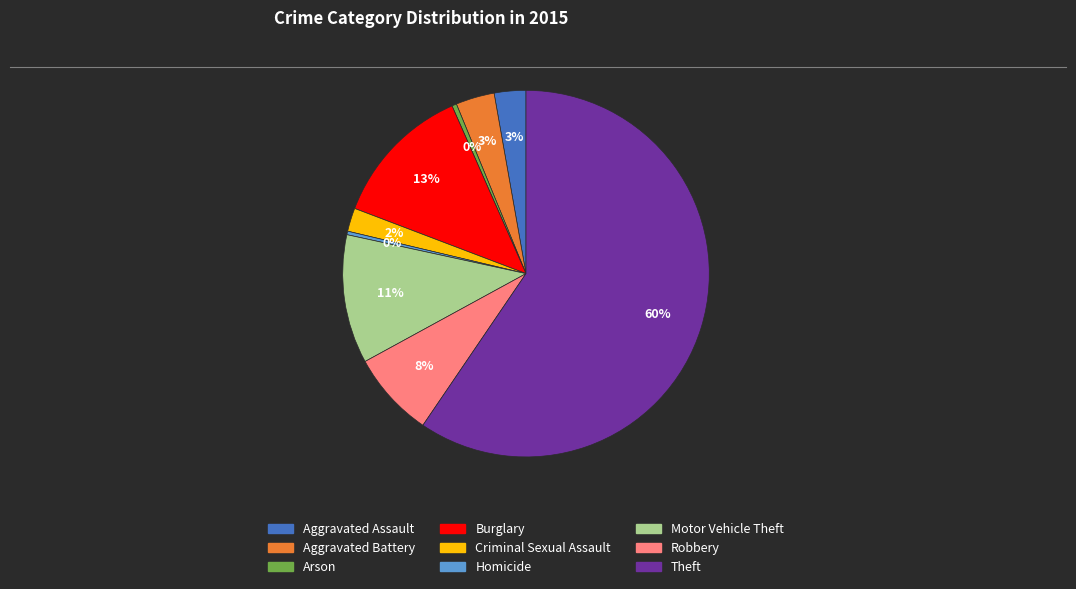

Is it true that Motor Vehicle Theft is 21% of the pie?

False